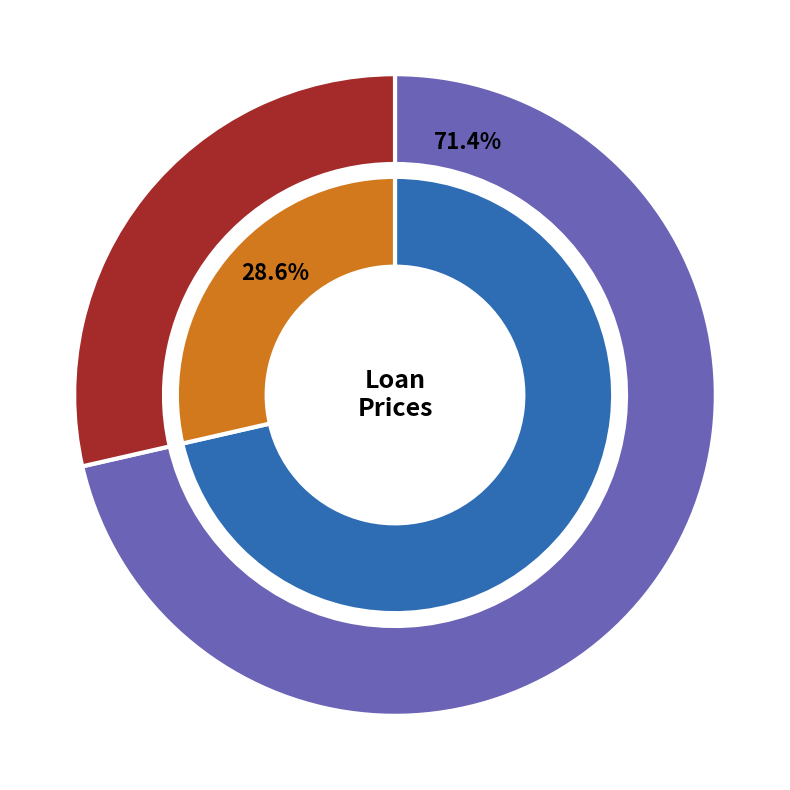

True or false: 500 accounts for 85% of the total.

False